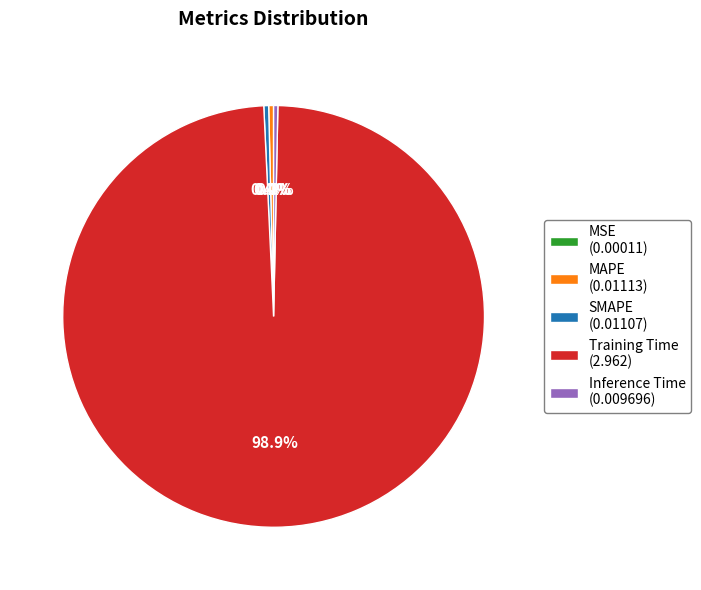

To the nearest percent, what is the average slice percentage?

20%